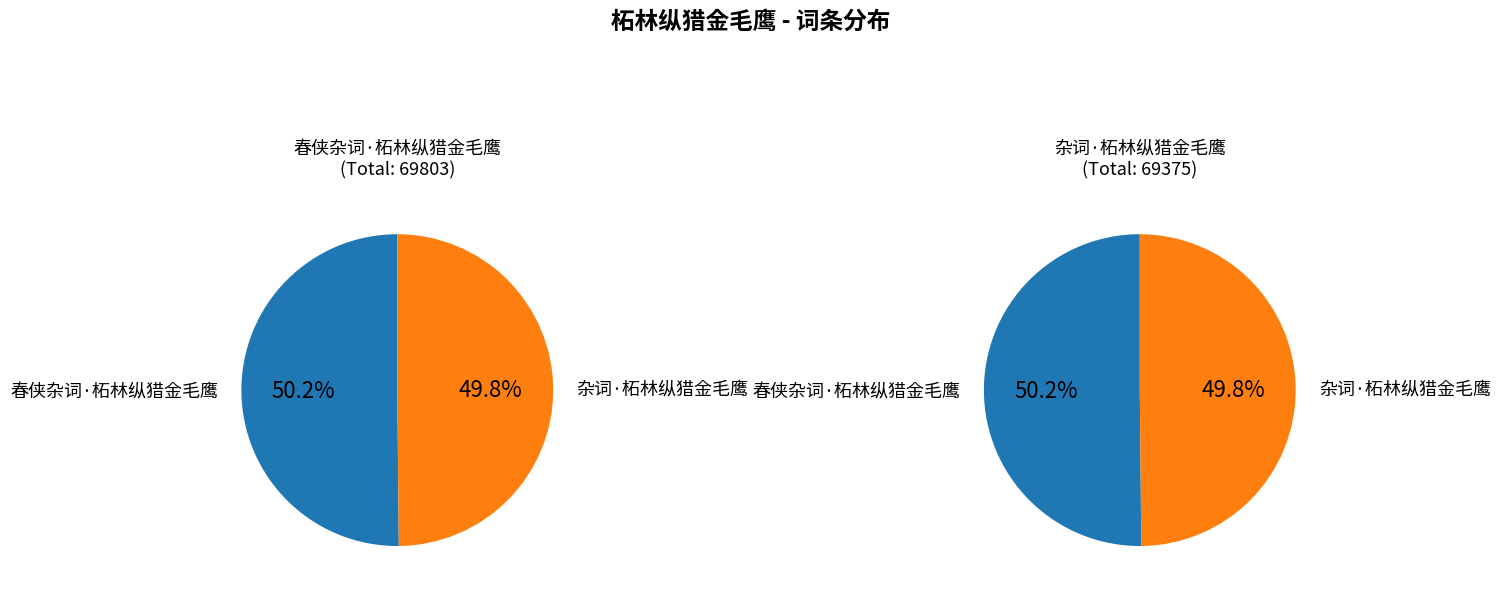

To the nearest percent, what is the combined percentage of 杂词·柘林纵猎金毛鹰 and 春侠杂词·柘林纵猎金毛鹰?

100%